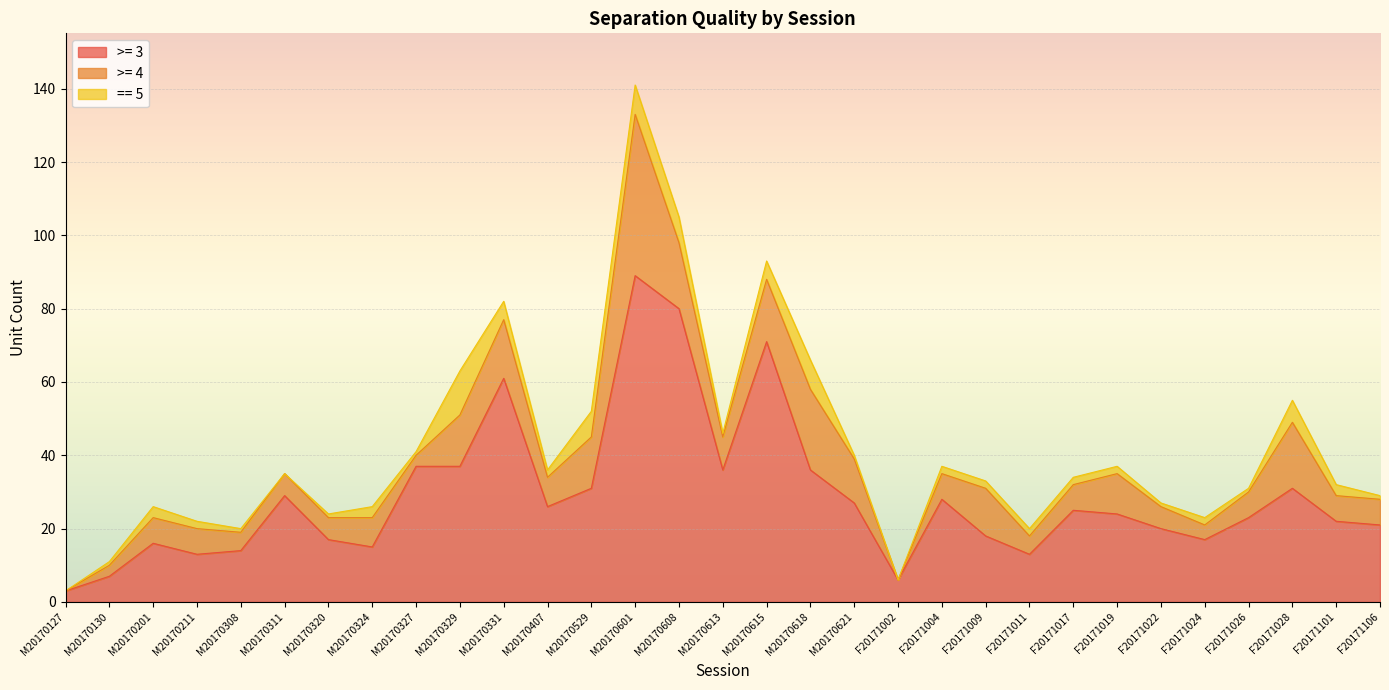

True or false: == 5 has a value of 3 at M20170201.

True